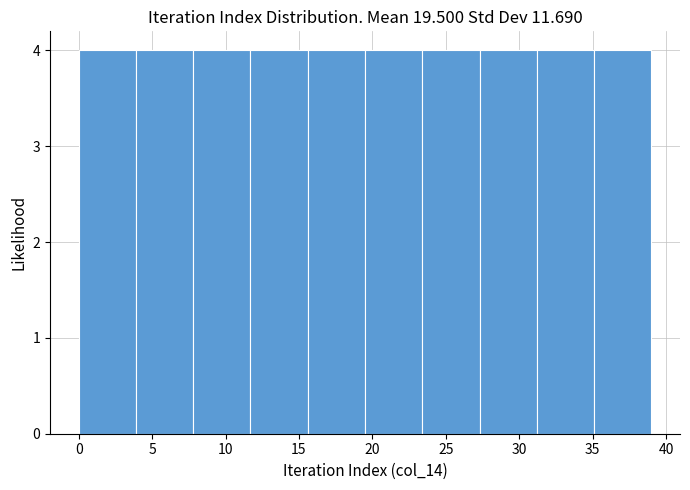

What is the height of the bar covering 15.6 to 19.5 on the x-axis? Neither the bar edges nor the heights are printed on the chart, so give them approximately, as read against the axes.

4